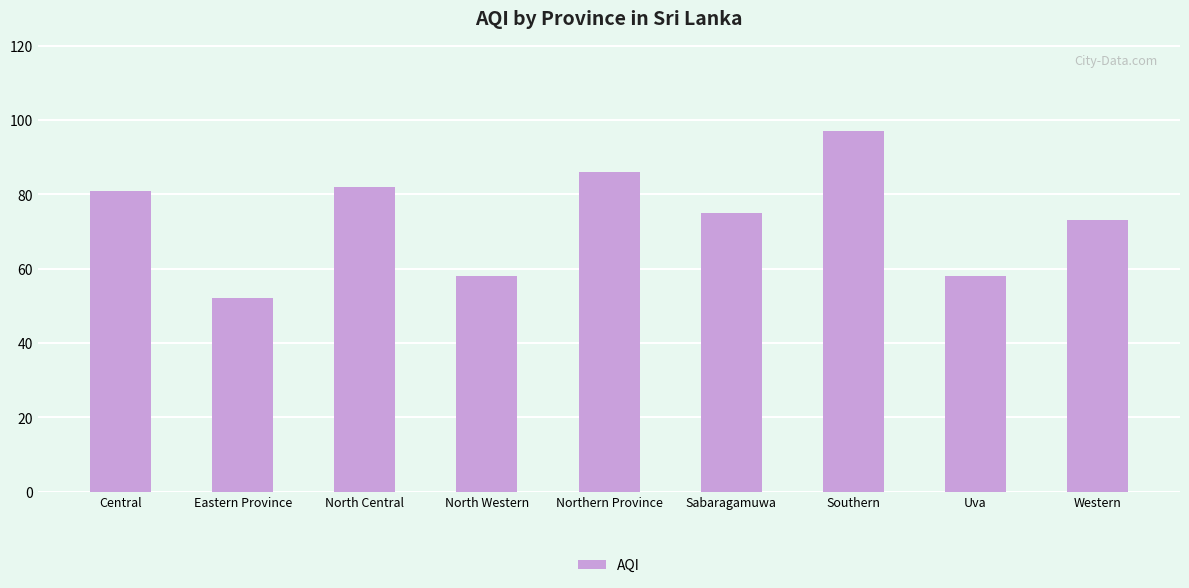

Reading left to right, list all the values displayed in this chart.

81	52	82	58	86	75	97	58	73